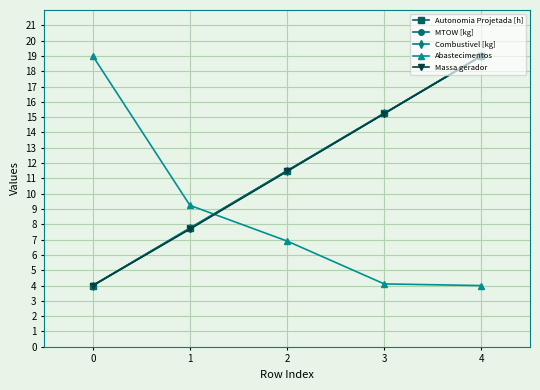

At which label does MTOW [kg] reach its peak?

4